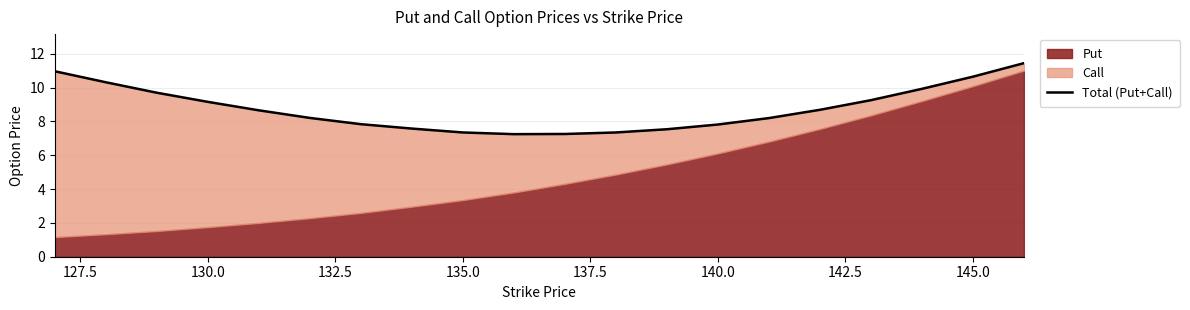

The value at 10 is 10.3. True or false?

False